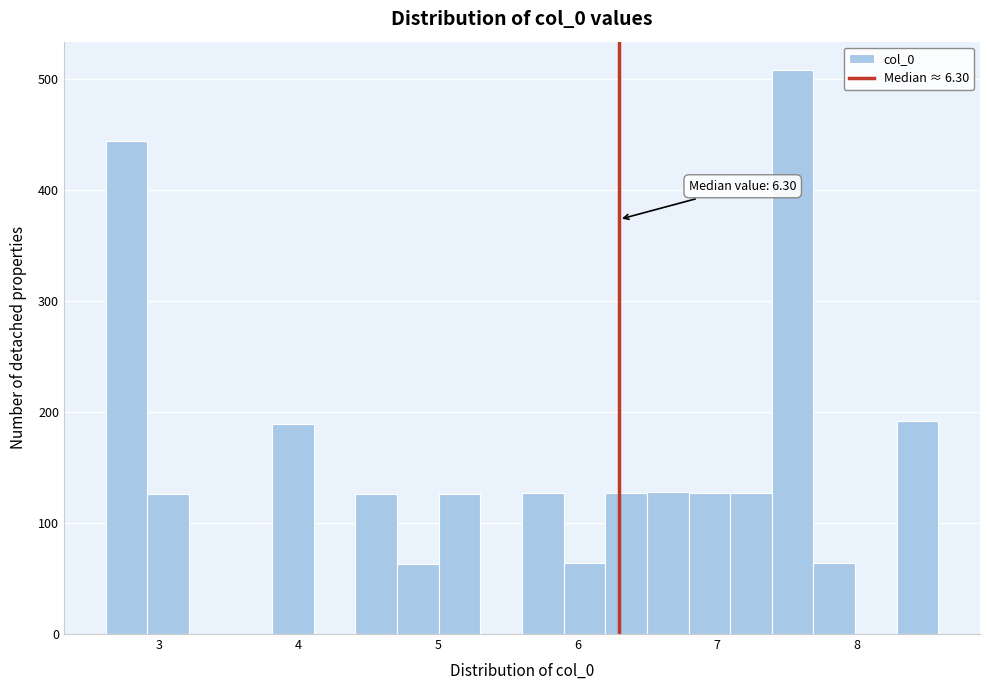

Around what value on the x-axis is the tallest bar? Give the approximate position of its centre, as read against the axis.

7.5